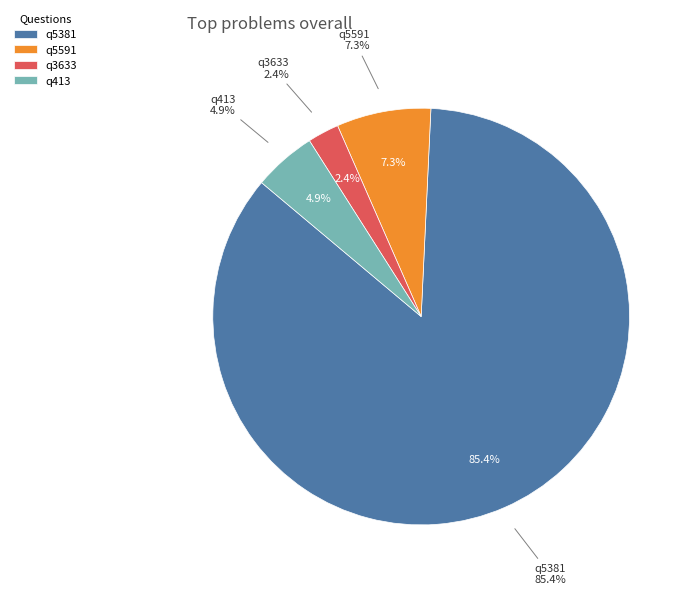

To the nearest percent, what percentage of the pie is q5381?

85%